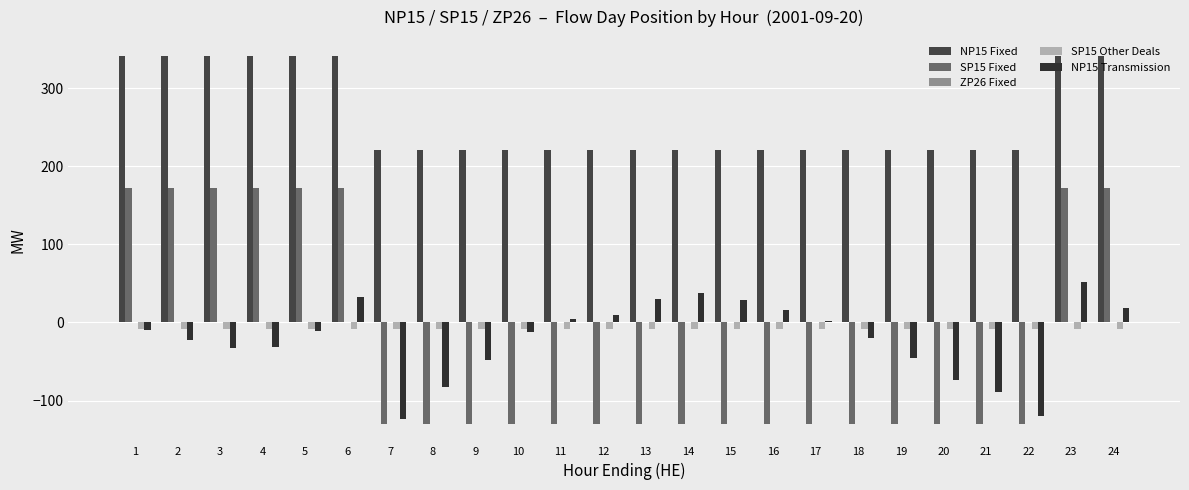

Is it true that SP15 Fixed equals -34.1 at 12?

False